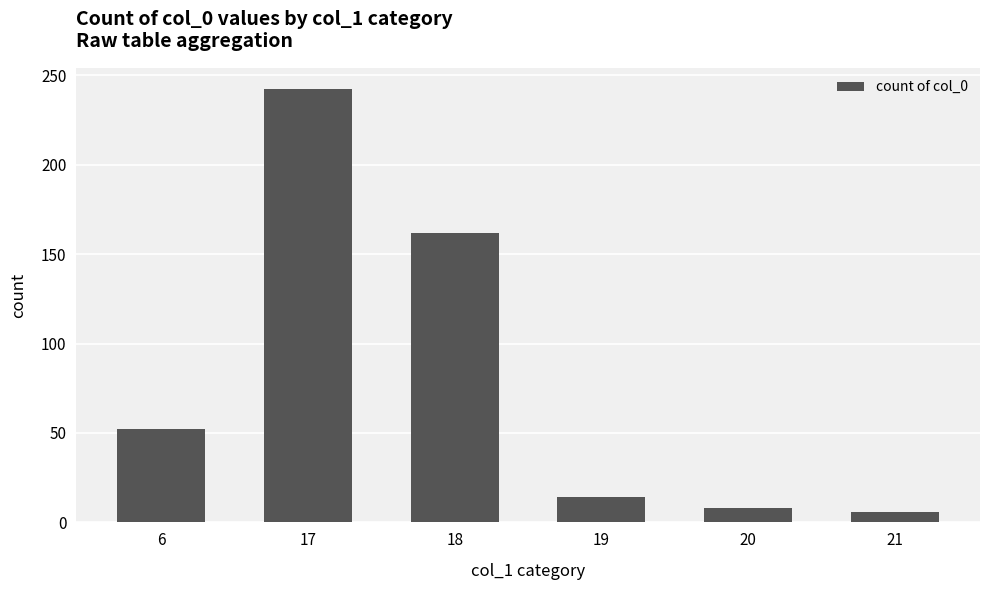

What is the value of the 2nd bar from the left?

242